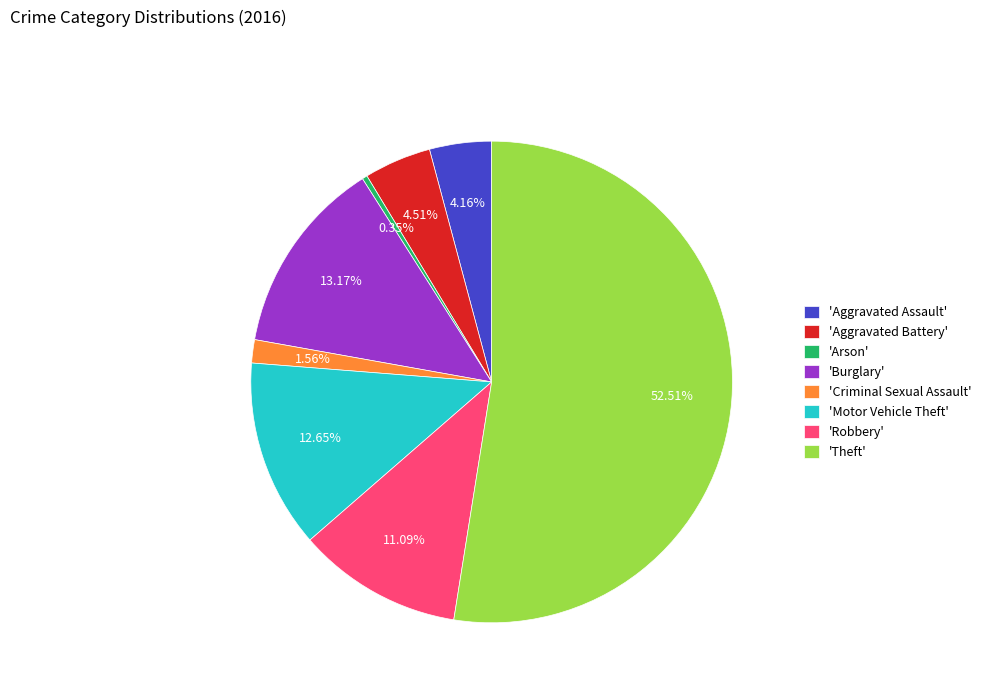

To the nearest percent, what is the average slice percentage?

12%